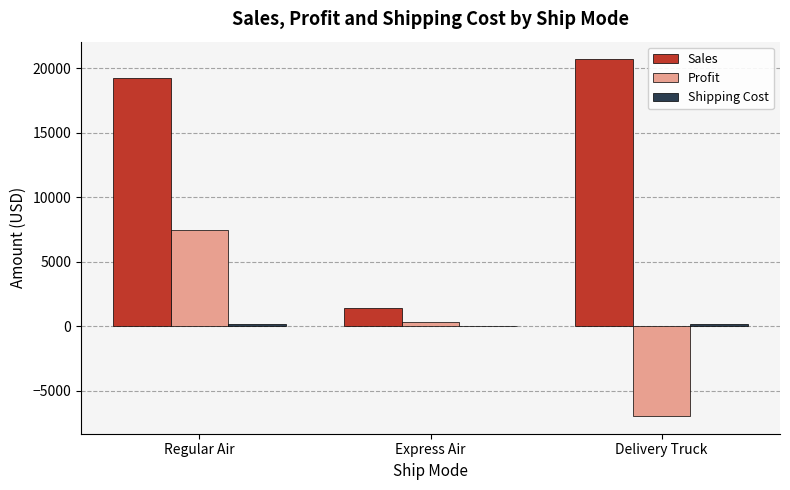

Which series has the largest total across all categories?

Sales